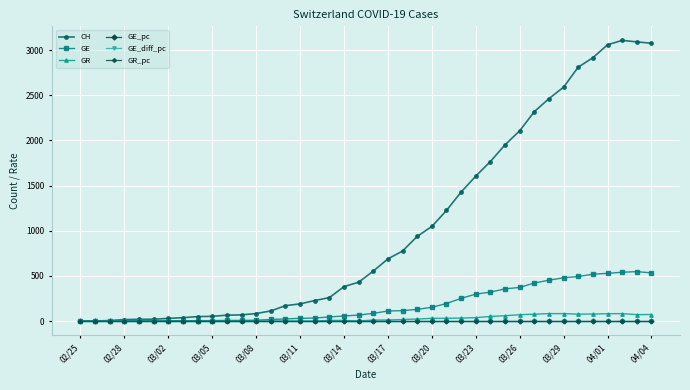

At how many categories does at least one series exceed 2769?

6